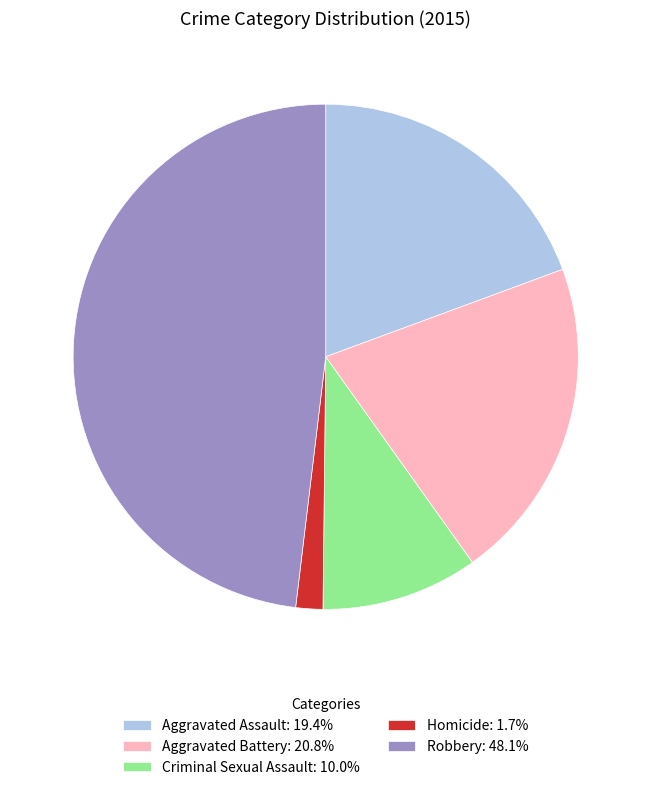

How many segments does this pie chart have?

5